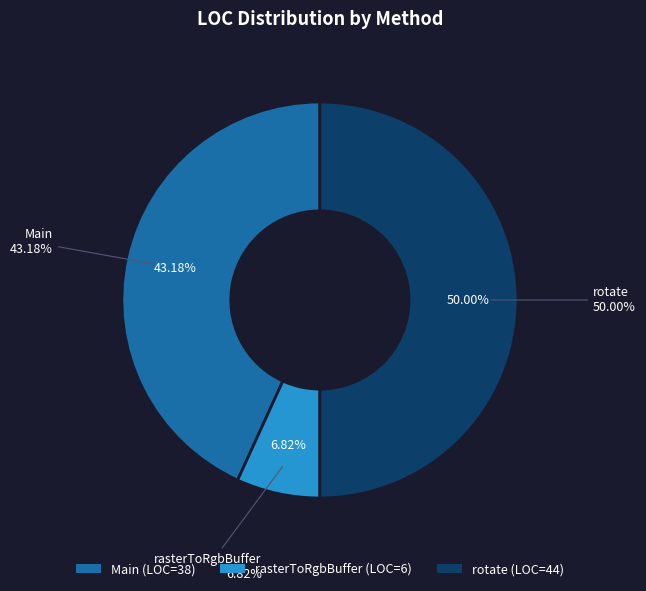

What is the smallest slice in the pie chart?

rasterToRgbBuffer